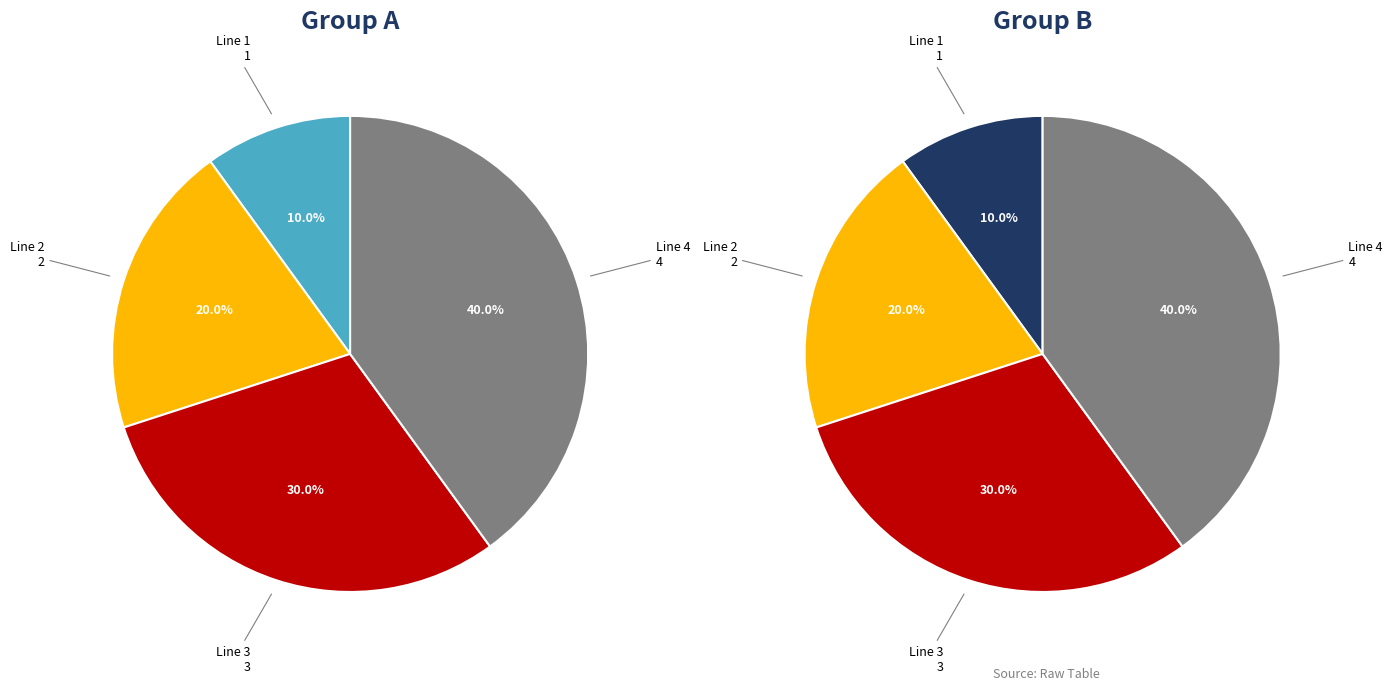

Is there a majority slice in this chart?

No